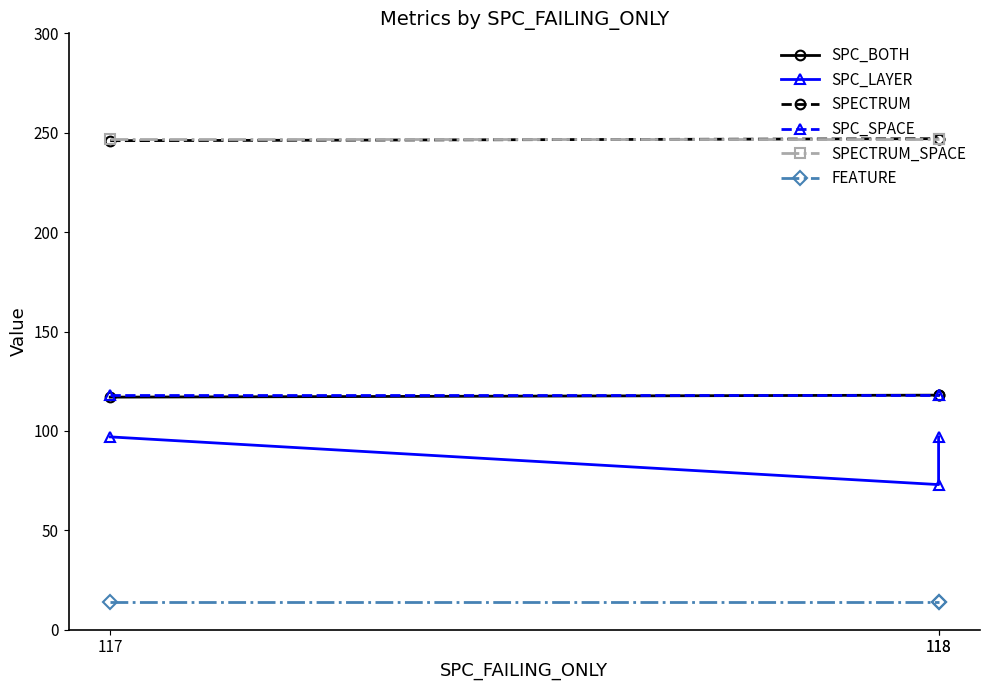

What is the value of the SPECTRUM point at the 2nd from the left?

247